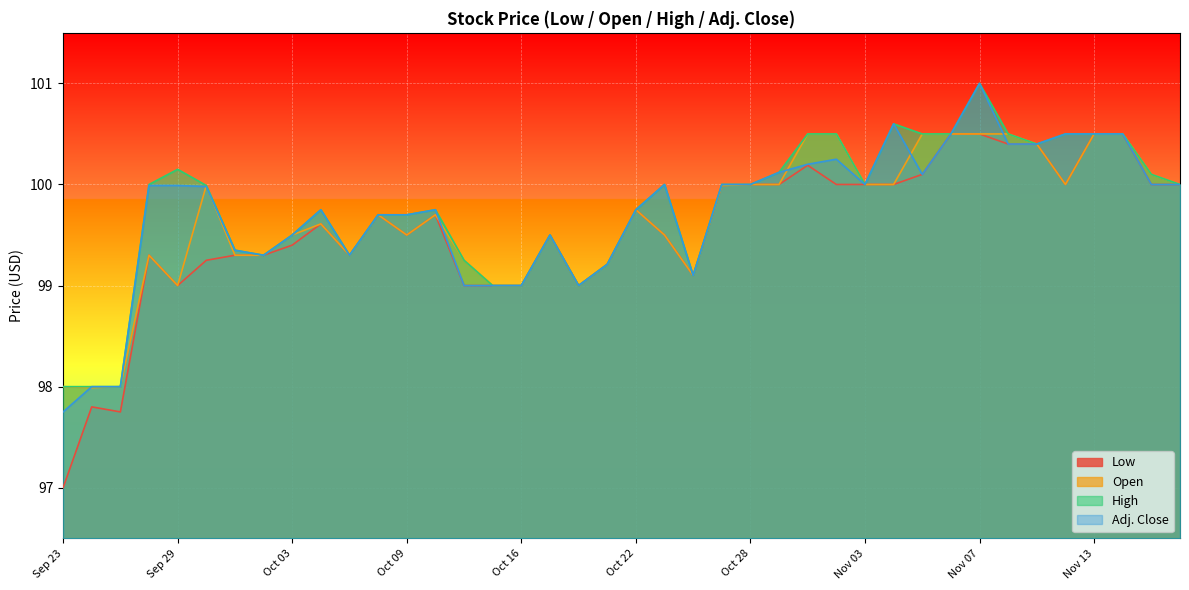

Reading left to right, transcribe all the data shown in this chart.

Low: Sep 23=97.0	Sep 24=97.8	Sep 25=97.8	Sep 26=99.3	Sep 29=99.0	Sep 30=99.2	Oct 01=99.3	Oct 02=99.3	Oct 03=99.4	Oct 06=99.6	Oct 07=99.3	Oct 08=99.7	Oct 09=99.5	Oct 10=99.7	Oct 14=99.0	Oct 15=99.0	Oct 16=99.0	Oct 17=99.5	Oct 20=99.0	Oct 21=99.2	Oct 22=99.8	Oct 23=99.5	Oct 24=99.1	Oct 27=100.0	Oct 28=100.0	Oct 29=100.0	Oct 30=100.2	Oct 31=100.0	Nov 03=100.0	Nov 04=100.0	Nov 05=100.1	Nov 06=100.5	Nov 07=100.5	Nov 10=100.4	Nov 11=100.4	Nov 12=100.0	Nov 13=100.5	Nov 14=100.5	Nov 17=100.0	Nov 18=100.0
Open: Sep 23=98.0	Sep 24=98.0	Sep 25=98.0	Sep 26=99.3	Sep 29=99.0	Sep 30=100.0	Oct 01=99.3	Oct 02=99.3	Oct 03=99.5	Oct 06=99.6	Oct 07=99.3	Oct 08=99.7	Oct 09=99.5	Oct 10=99.7	Oct 14=99.2	Oct 15=99.0	Oct 16=99.0	Oct 17=99.5	Oct 20=99.0	Oct 21=99.2	Oct 22=99.8	Oct 23=99.5	Oct 24=99.1	Oct 27=100.0	Oct 28=100.0	Oct 29=100.0	Oct 30=100.5	Oct 31=100.5	Nov 03=100.0	Nov 04=100.0	Nov 05=100.5	Nov 06=100.5	Nov 07=100.5	Nov 10=100.5	Nov 11=100.4	Nov 12=100.0	Nov 13=100.5	Nov 14=100.5	Nov 17=100.1	Nov 18=100.0
High: Sep 23=98.0	Sep 24=98.0	Sep 25=98.0	Sep 26=100.0	Sep 29=100.2	Sep 30=100.0	Oct 01=99.3	Oct 02=99.3	Oct 03=99.5	Oct 06=99.8	Oct 07=99.3	Oct 08=99.7	Oct 09=99.7	Oct 10=99.8	Oct 14=99.2	Oct 15=99.0	Oct 16=99.0	Oct 17=99.5	Oct 20=99.0	Oct 21=99.2	Oct 22=99.8	Oct 23=100.0	Oct 24=99.1	Oct 27=100.0	Oct 28=100.0	Oct 29=100.1	Oct 30=100.5	Oct 31=100.5	Nov 03=100.0	Nov 04=100.6	Nov 05=100.5	Nov 06=100.5	Nov 07=101.0	Nov 10=100.5	Nov 11=100.4	Nov 12=100.5	Nov 13=100.5	Nov 14=100.5	Nov 17=100.1	Nov 18=100.0
Adj. Close: Sep 23=97.8	Sep 24=98.0	Sep 25=98.0	Sep 26=100.0	Sep 29=100.0	Sep 30=100.0	Oct 01=99.3	Oct 02=99.3	Oct 03=99.5	Oct 06=99.8	Oct 07=99.3	Oct 08=99.7	Oct 09=99.7	Oct 10=99.8	Oct 14=99.0	Oct 15=99.0	Oct 16=99.0	Oct 17=99.5	Oct 20=99.0	Oct 21=99.2	Oct 22=99.8	Oct 23=100.0	Oct 24=99.1	Oct 27=100.0	Oct 28=100.0	Oct 29=100.1	Oct 30=100.2	Oct 31=100.2	Nov 03=100.0	Nov 04=100.6	Nov 05=100.1	Nov 06=100.5	Nov 07=101.0	Nov 10=100.4	Nov 11=100.4	Nov 12=100.5	Nov 13=100.5	Nov 14=100.5	Nov 17=100.0	Nov 18=100.0